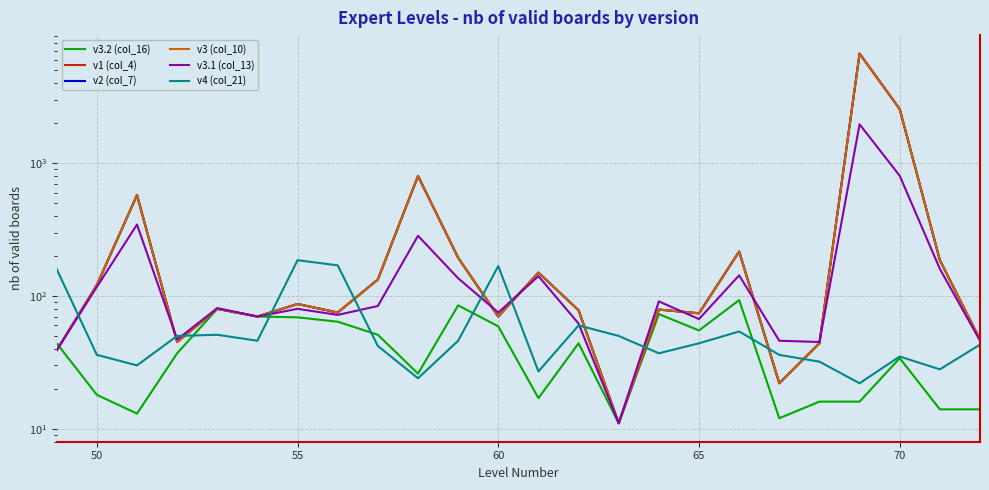

Which series has the largest total across all categories?

v1 (col_4)